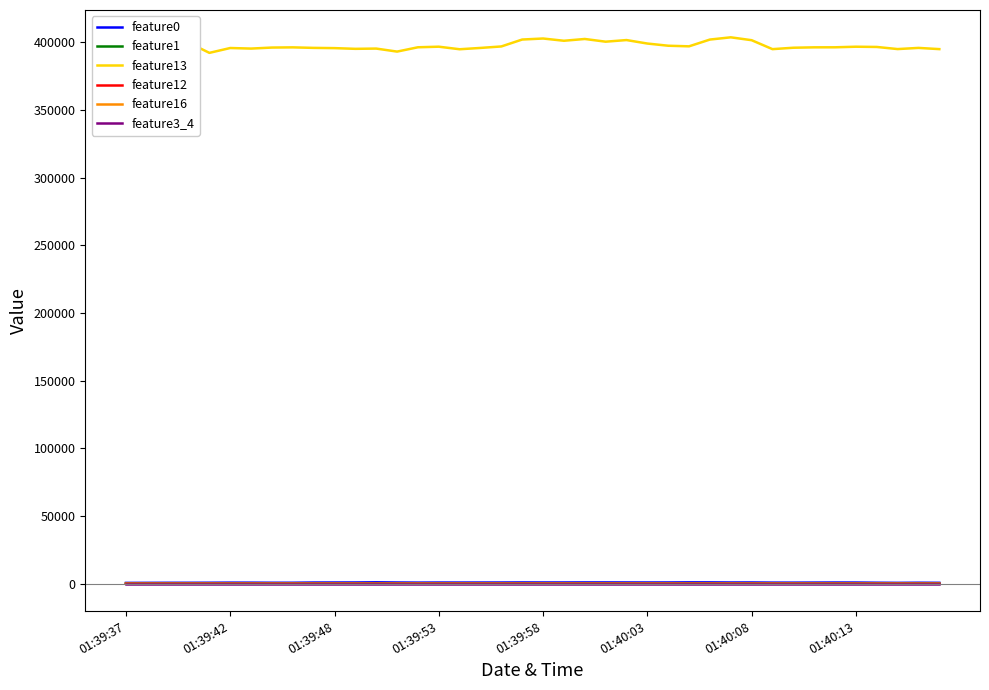

True or false: feature16 and feature3_4 cross at least once.

False